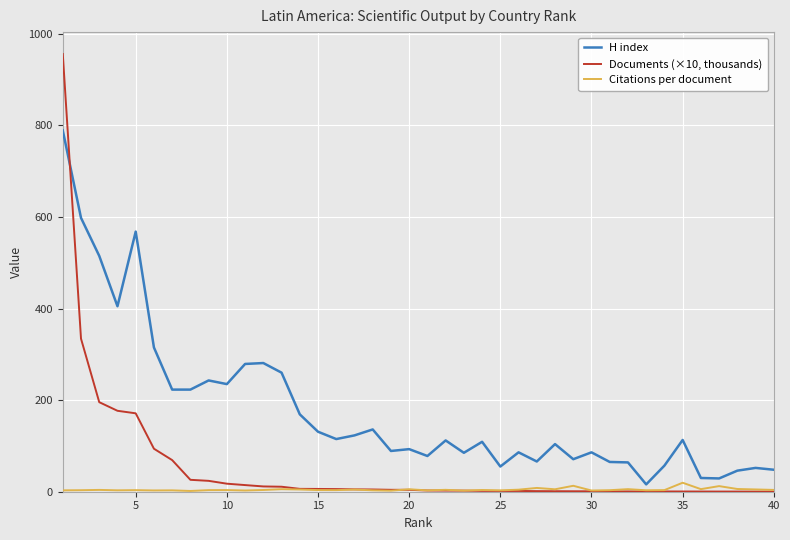

What is the minimum value shown in the chart?

0.3